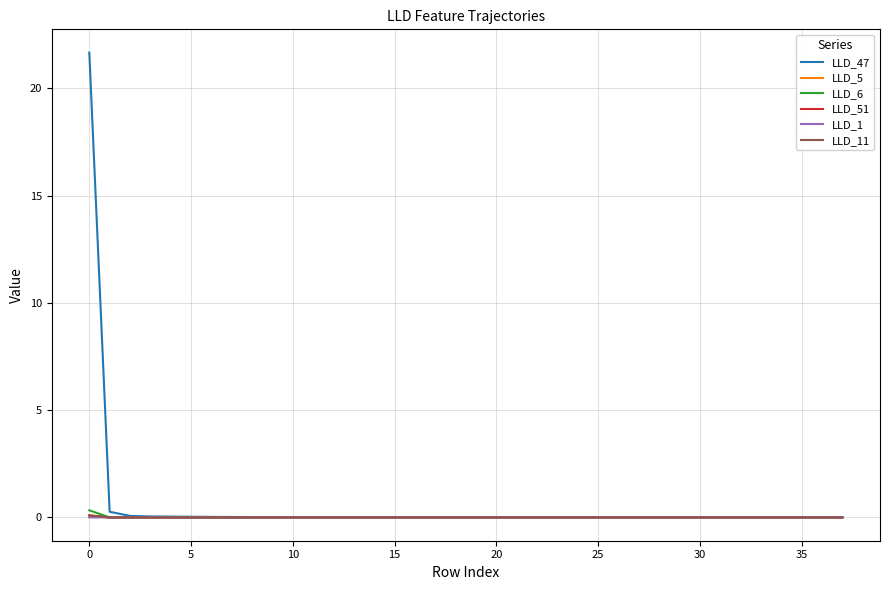

What is the highest value of the LLD_47 series?

21.7